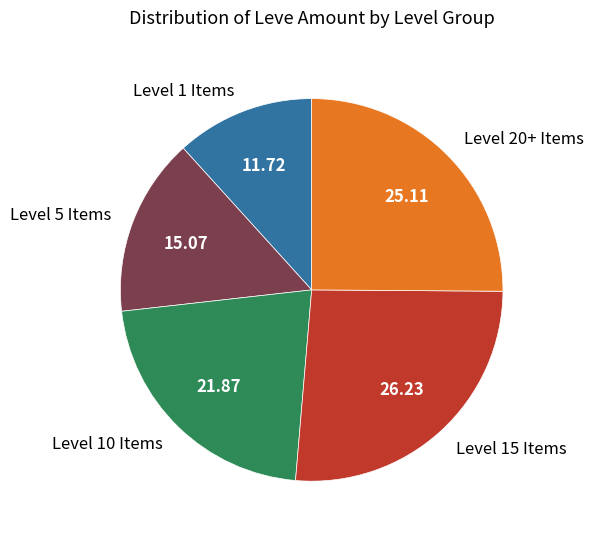

Does any single category account for the majority?

No